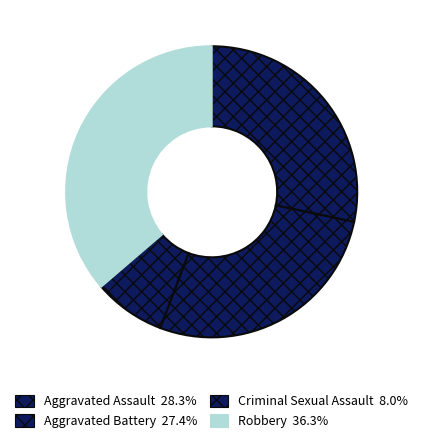

Which category has the biggest portion of the pie?

Robbery